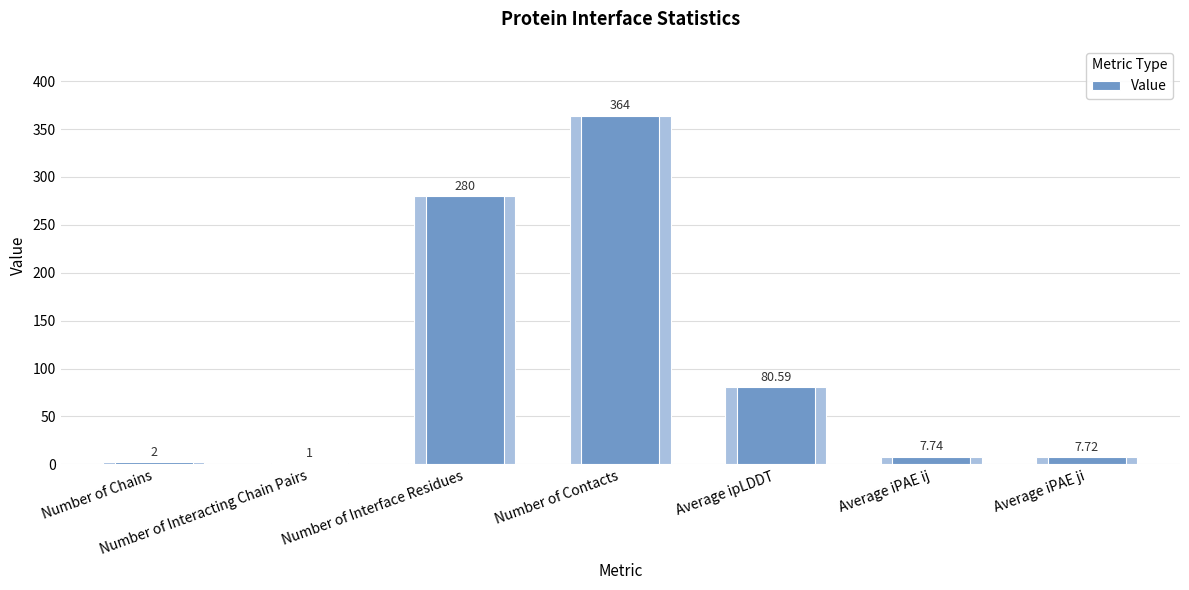

Reading left to right, list all the values displayed in this chart.

2.0	1.0	280.0	364.0	80.6	7.7	7.7